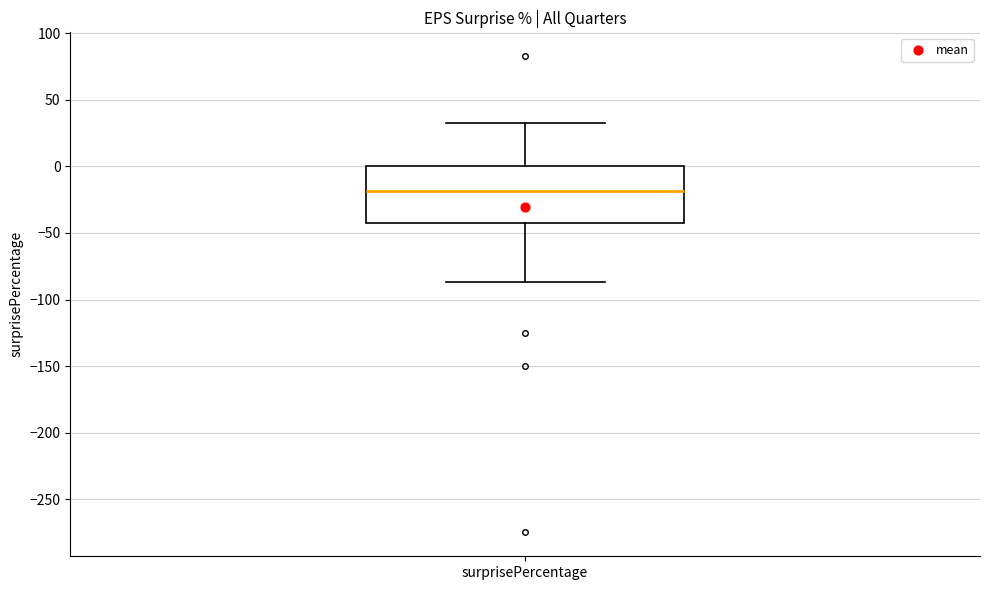

Transcribe this box plot: give where the median line is, the range the box spans, and where the two whiskers end, as read against the y-axis. The values are not printed on the chart, so give them approximately, as read against the axis.

median -20, box -40 to 0, whiskers -85 to 30